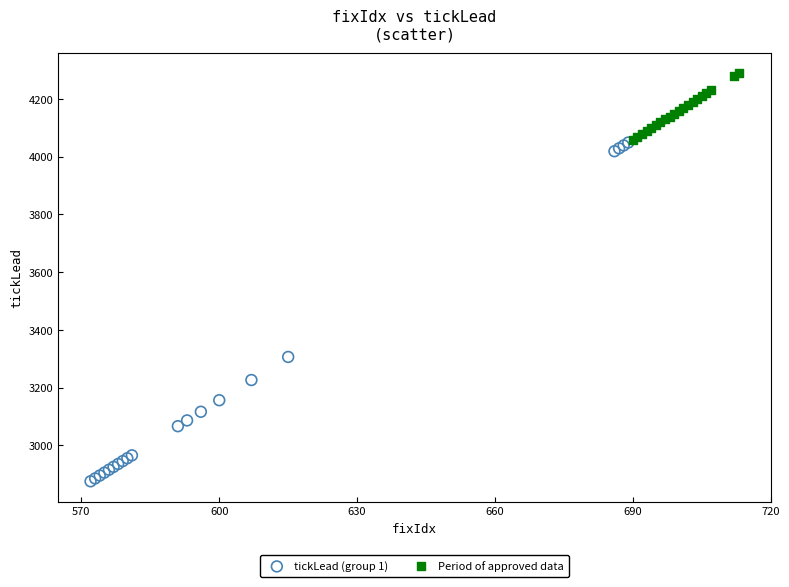

Which series contains the highest Y value?

Period of approved data